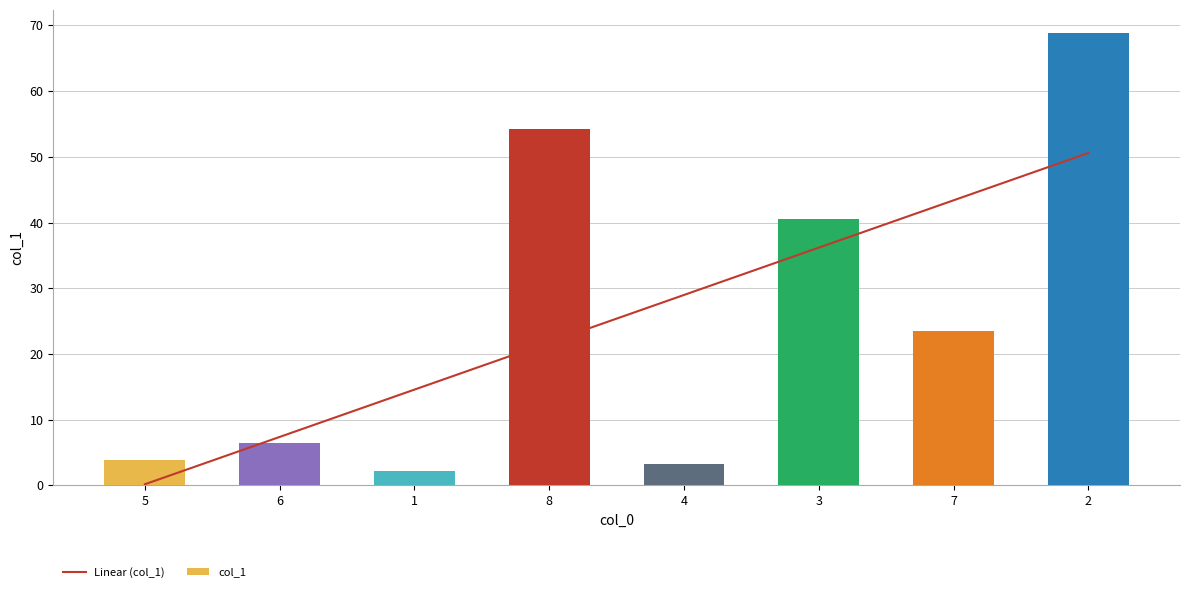

What is the average value of the col_1 series?

25.4